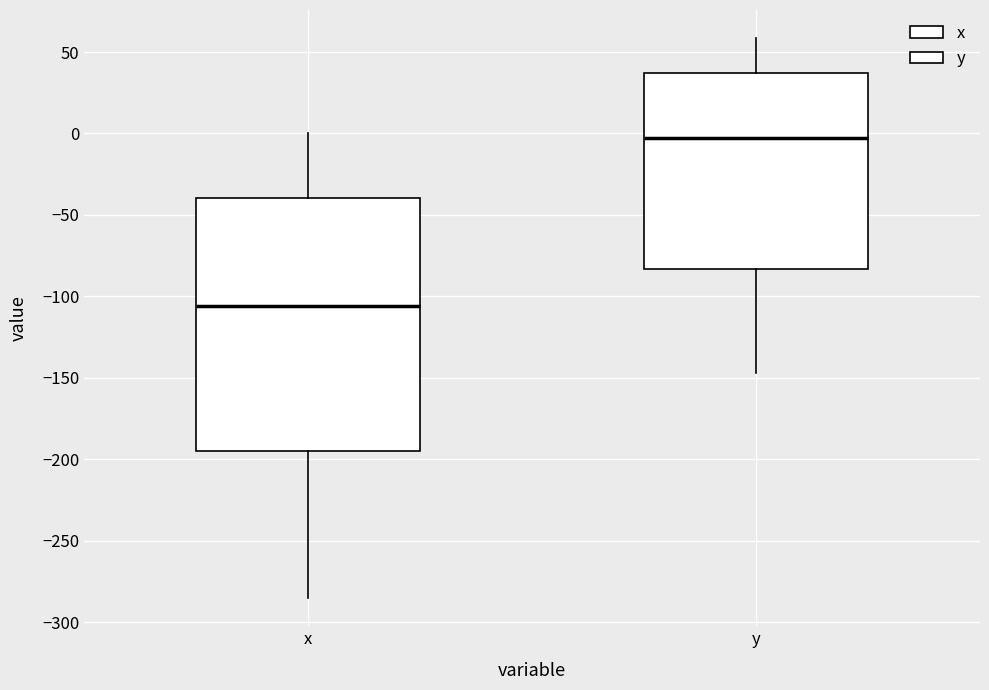

Which box's median line is the highest?

y